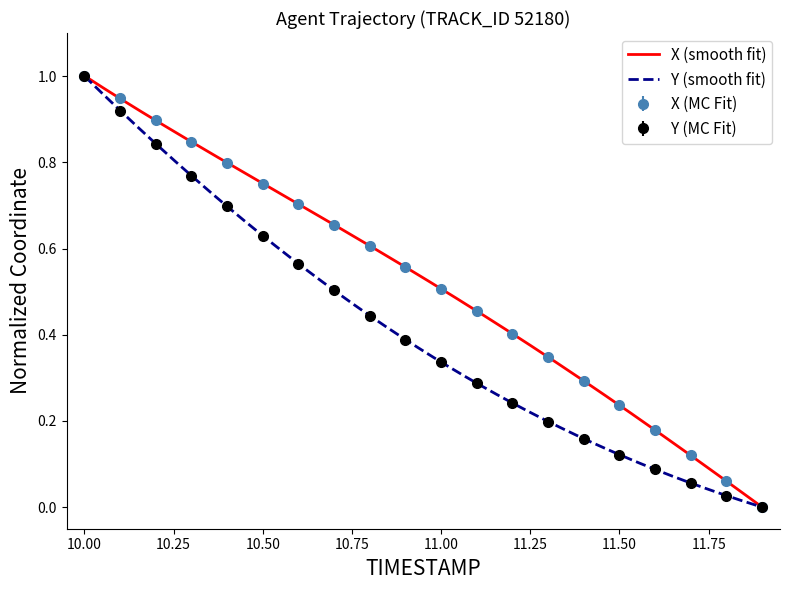

What is the sum of all Y values?

8.3